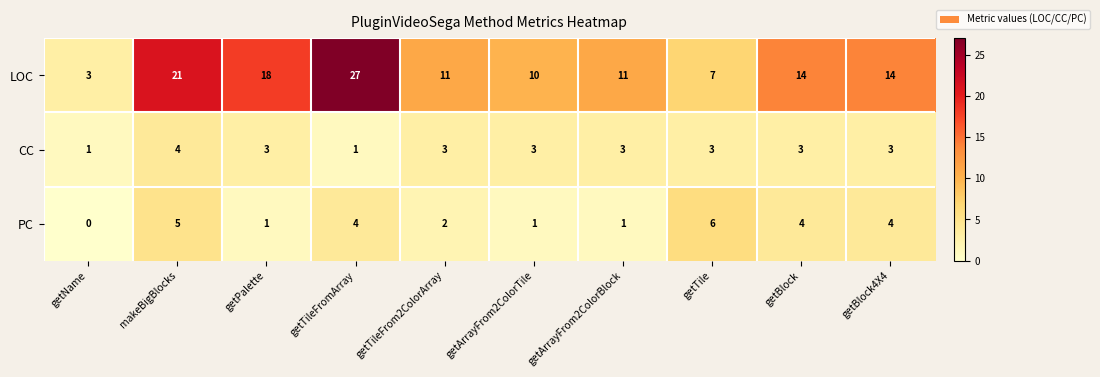

Reading left to right, extract all data points from this chart.

LOC: 3	21	18	27	11	10	11	7	14	14
CC: 1	4	3	1	3	3	3	3	3	3
PC: 0	5	1	4	2	1	1	6	4	4